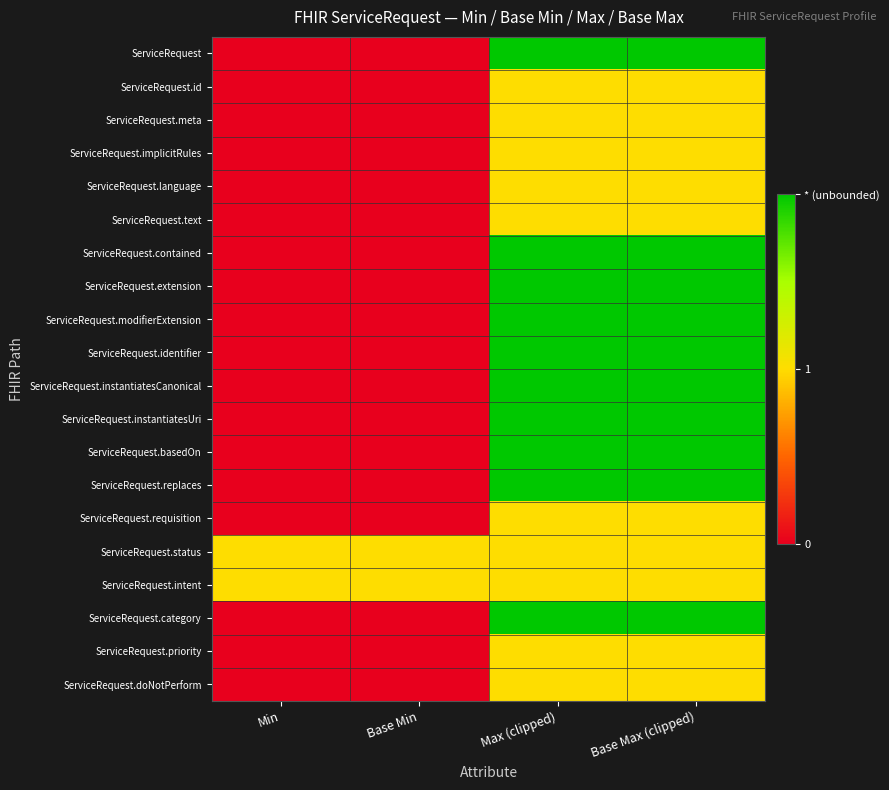

Between Base Min and Base Max (clipped), which is larger?

Base Max (clipped)